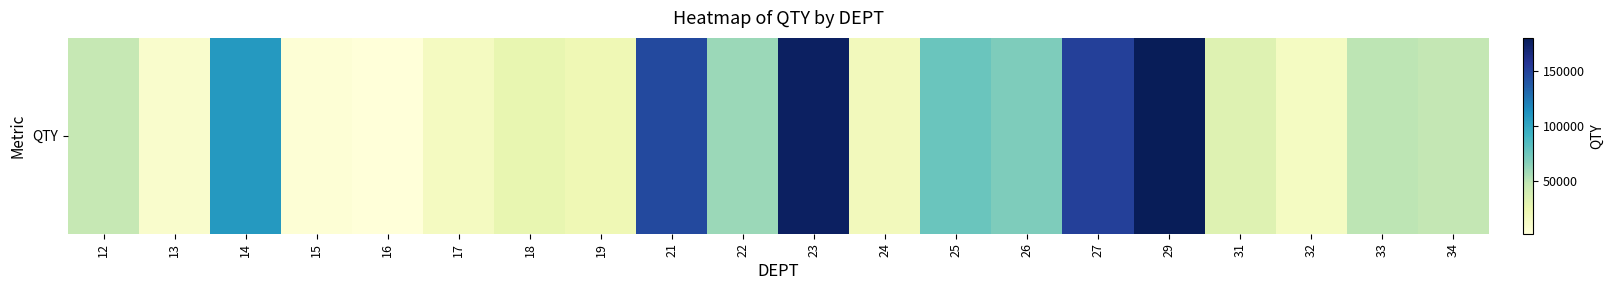

What is the sum of all values?

1252558.7